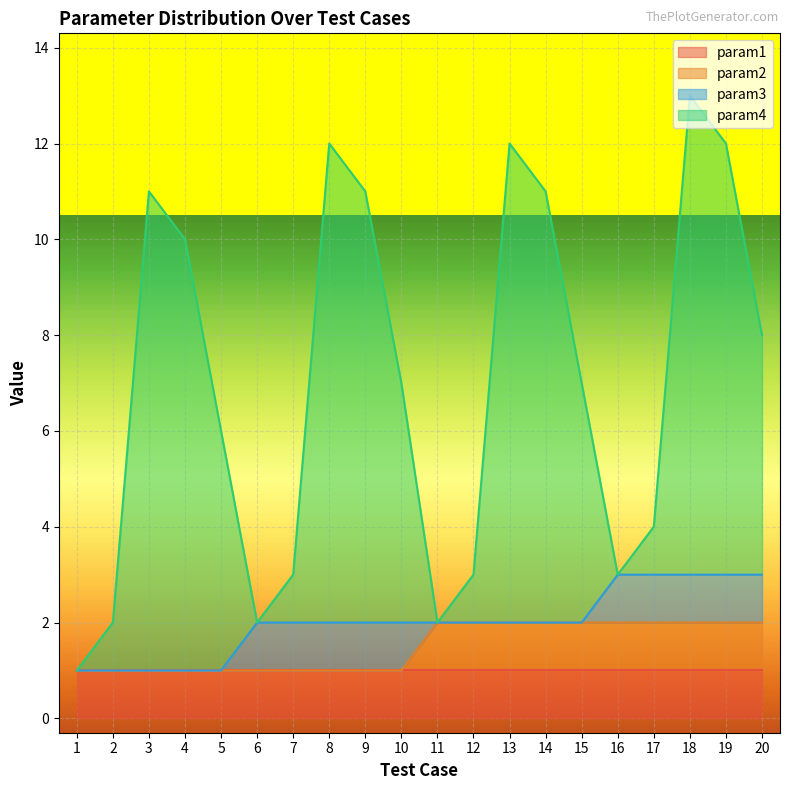

What is the average value of the param4 series?

7